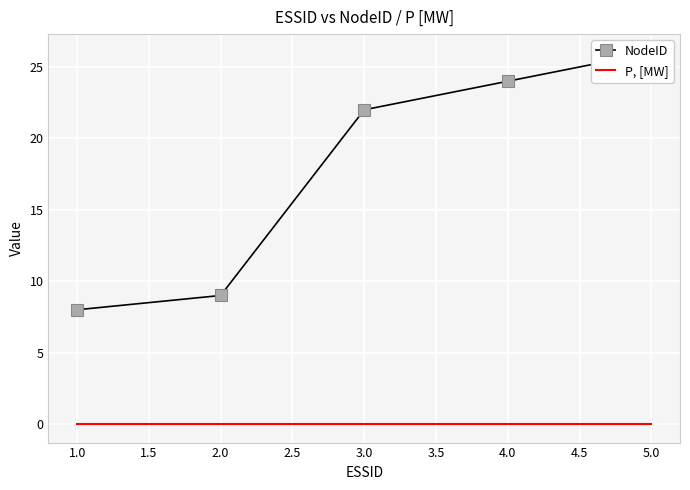

True or false: NodeID has more than 1 interior local peaks.

False